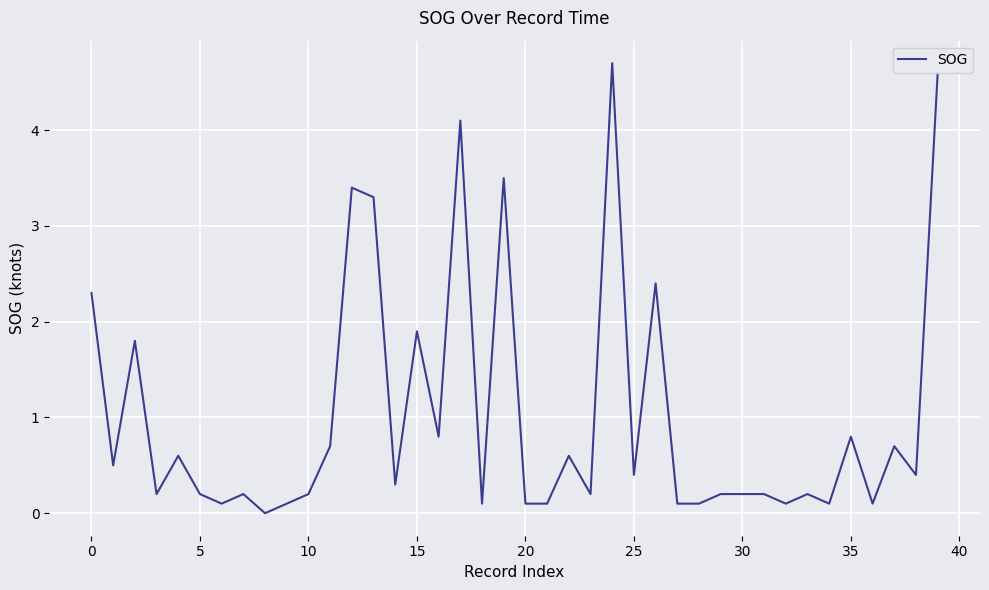

What is the greatest value displayed?

4.7